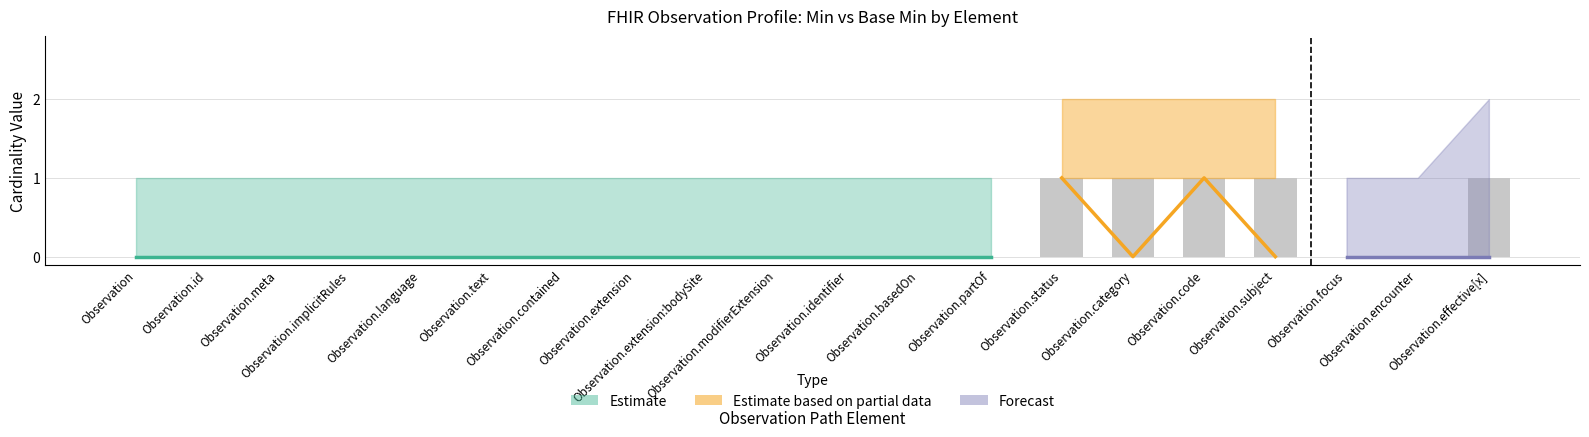

What position from the right is Observation.category?

6